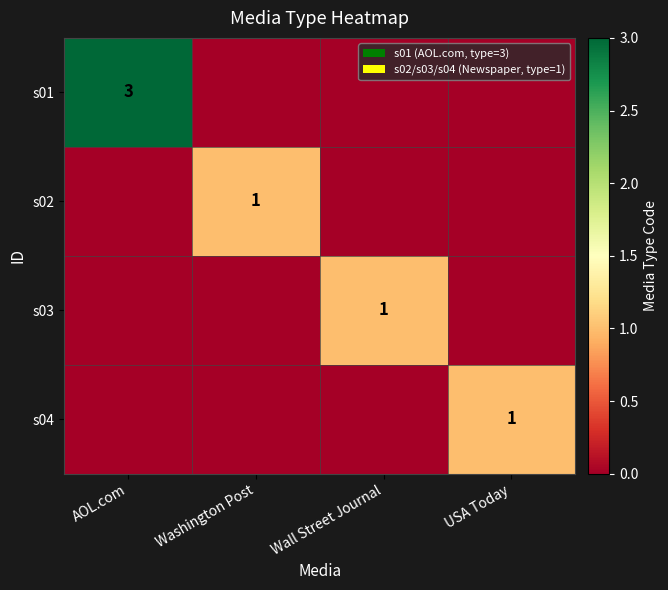

Is it true that s02 equals 0 at Washington Post?

False